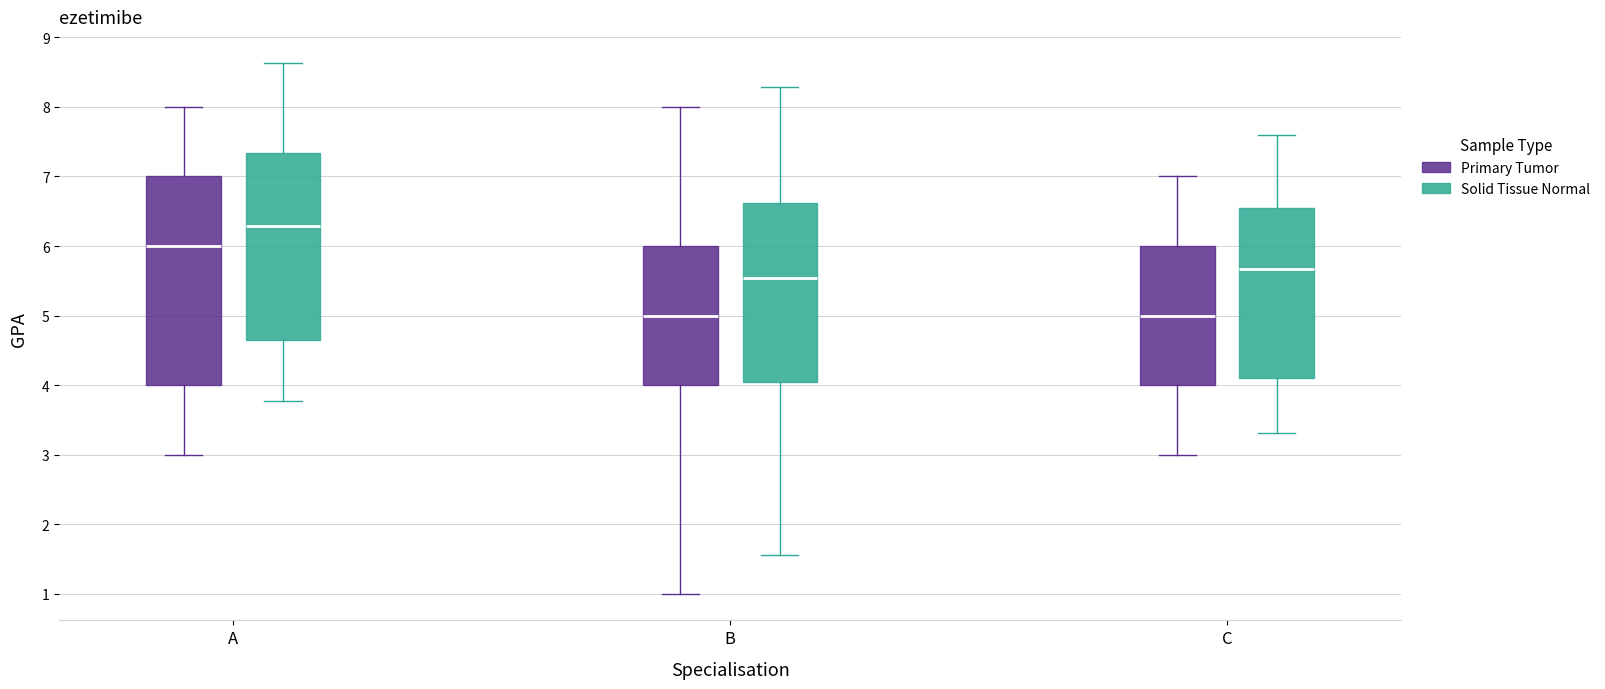

Reading left to right, transcribe this box plot: for each box, give where its median line is, the range the box spans, and where its two whiskers end, as read against the y-axis. The values are not printed on the chart, so give them approximately, as read against the axis.

A (Primary Tumor): median 6.0, box 4.0 to 7.0, whiskers 3.0 to 8.0
A (Solid Tissue Normal): median 6.3, box 4.6 to 7.3, whiskers 3.8 to 8.6
B (Primary Tumor): median 5.0, box 4.0 to 6.0, whiskers 1.0 to 8.0
B (Solid Tissue Normal): median 5.5, box 4.0 to 6.6, whiskers 1.6 to 8.3
C (Primary Tumor): median 5.0, box 4.0 to 6.0, whiskers 3.0 to 7.0
C (Solid Tissue Normal): median 5.7, box 4.1 to 6.6, whiskers 3.3 to 7.6